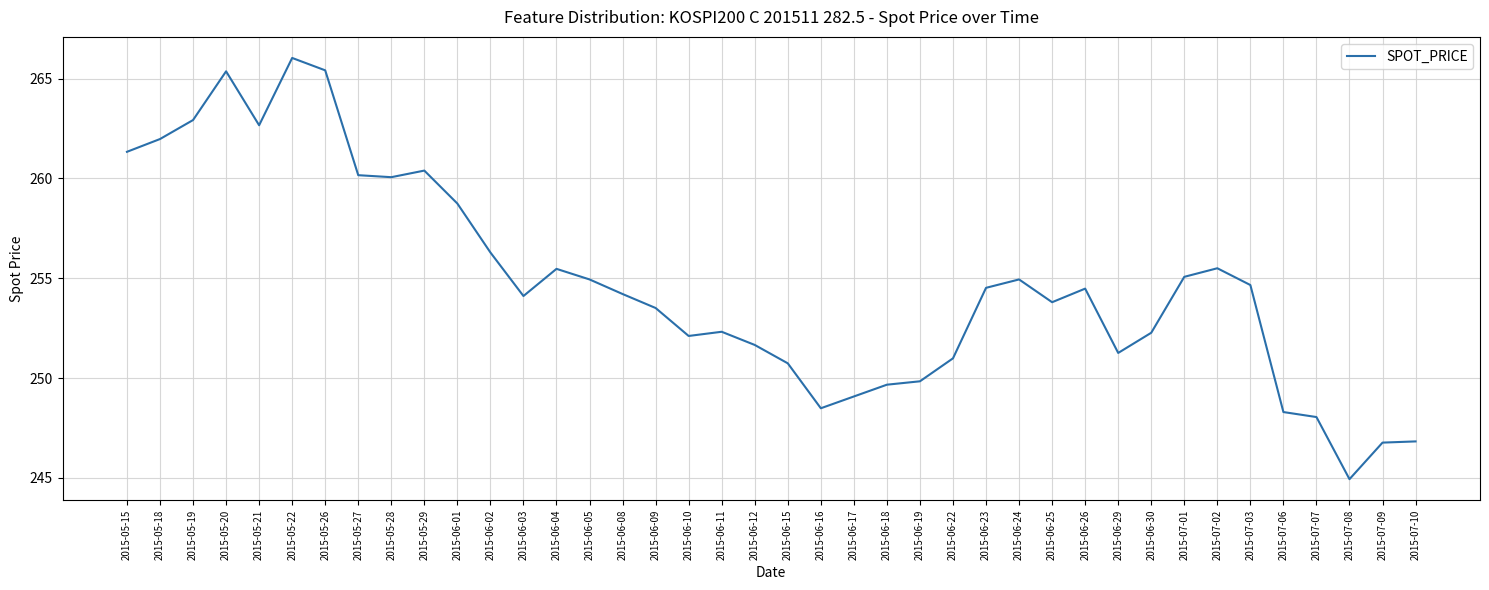

What is the difference between the maximum and minimum values?

21.1